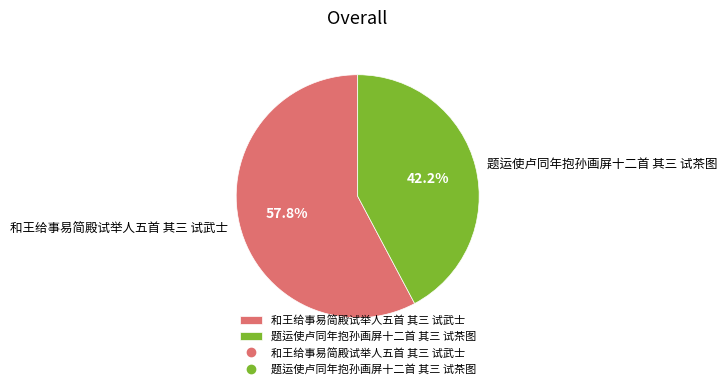

Between 和王给事易简殿试举人五首 其三 试武士 and 题运使卢同年抱孙画屏十二首 其三 试茶图, which is larger?

和王给事易简殿试举人五首 其三 试武士